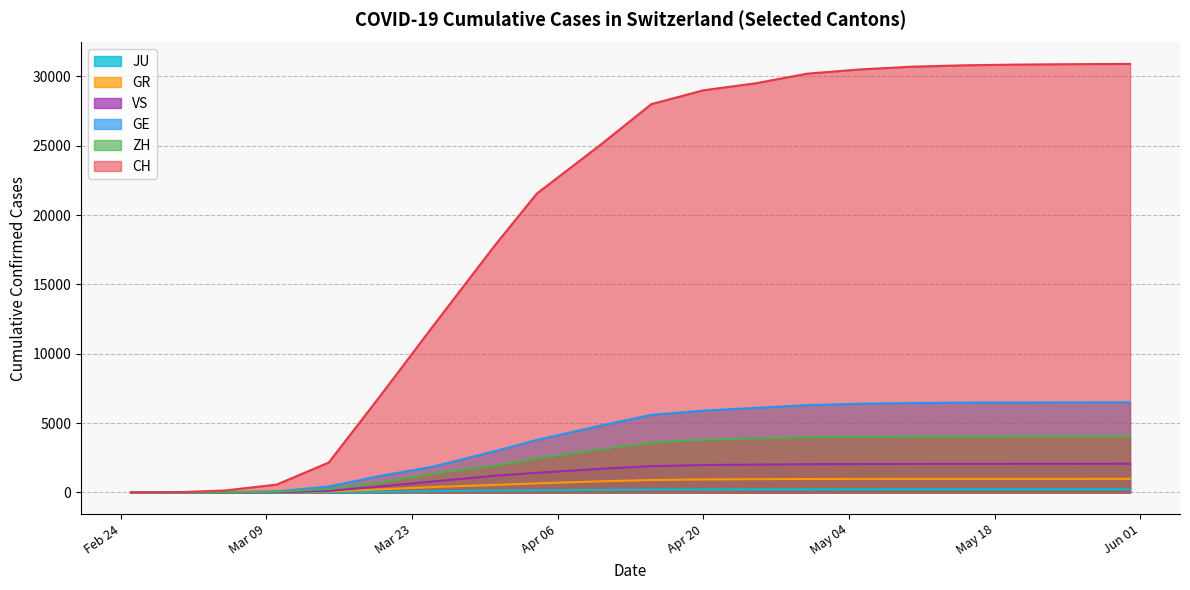

What is the difference between the highest and lowest values at 2020-05-15?

30568